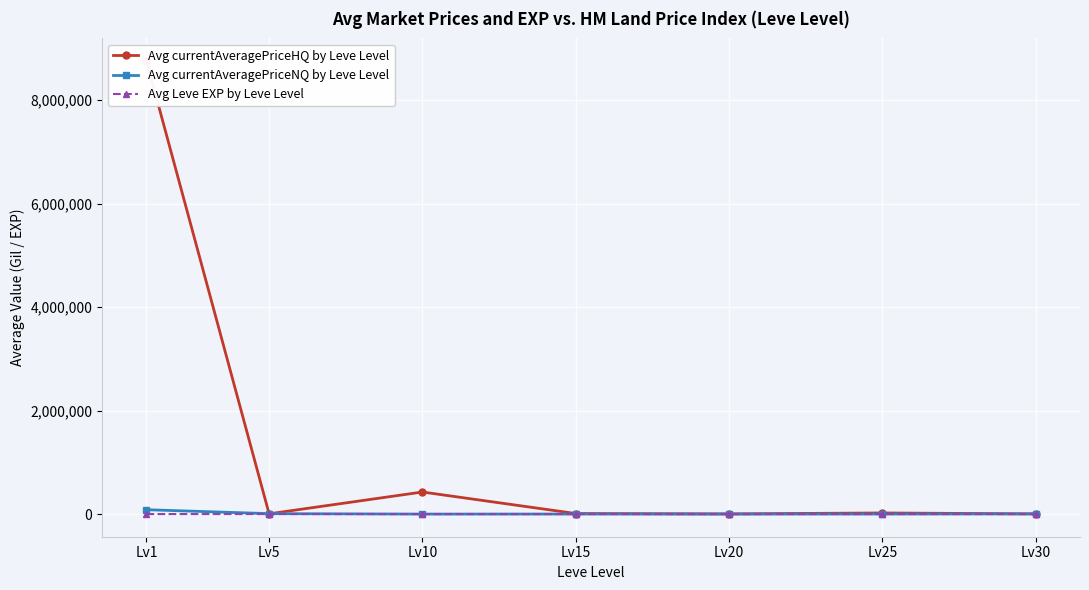

List the labels in order of Avg Leve EXP by Leve Level value, largest first.

Lv20, Lv25, Lv10, Lv15, Lv30, Lv1, Lv5